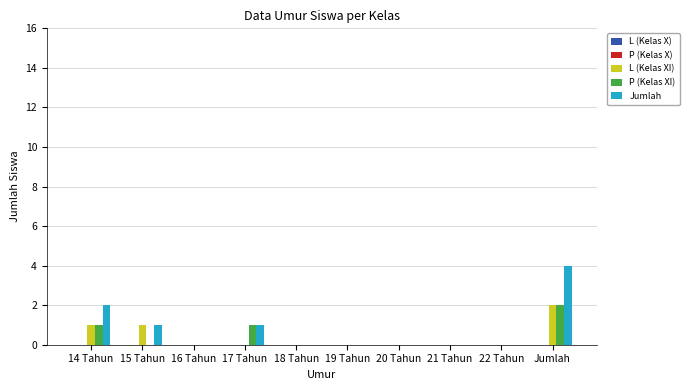

At which category does the chart reach its peak across all series?

Jumlah